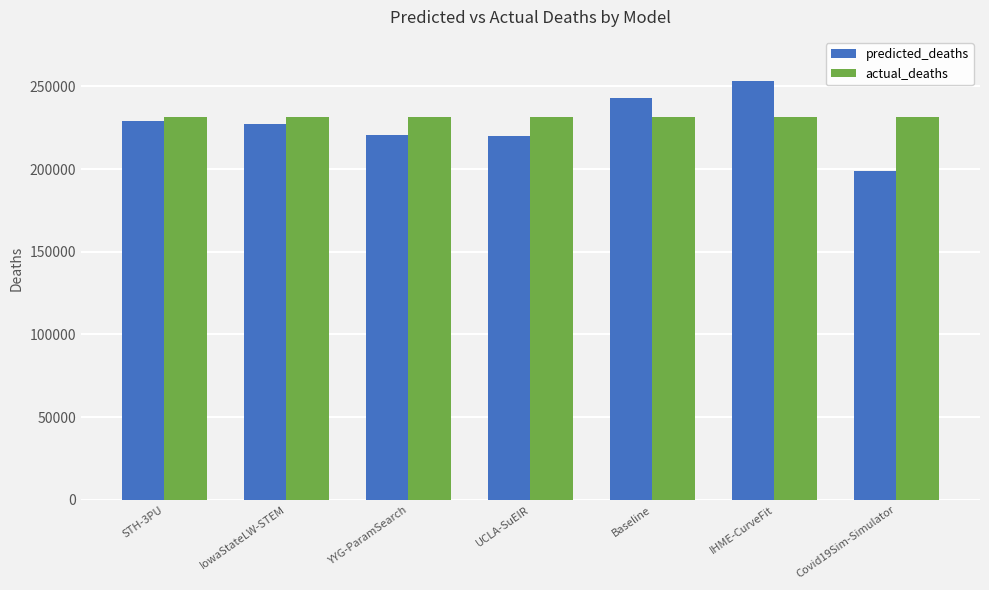

What is the maximum value shown in the chart?

253259.7